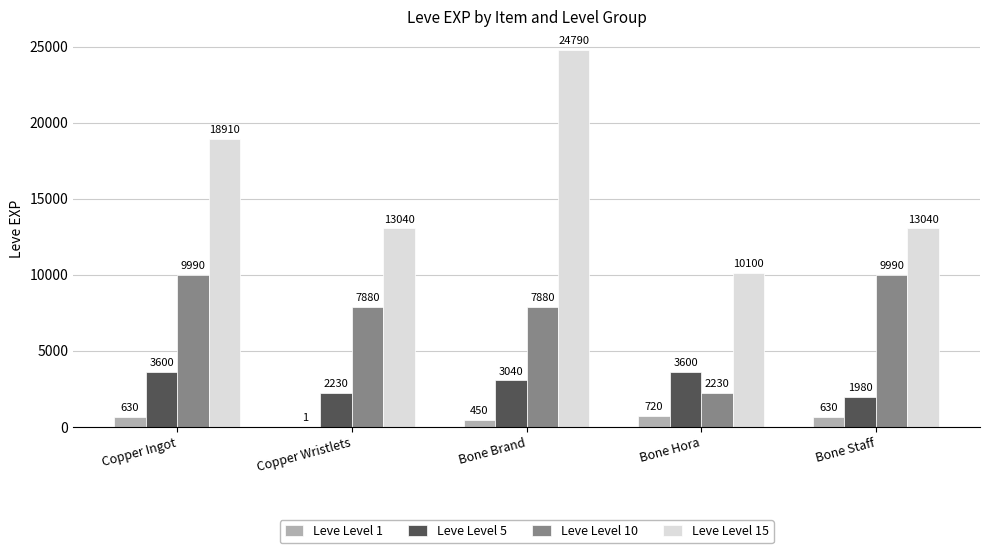

Count the number of data series in this chart.

4